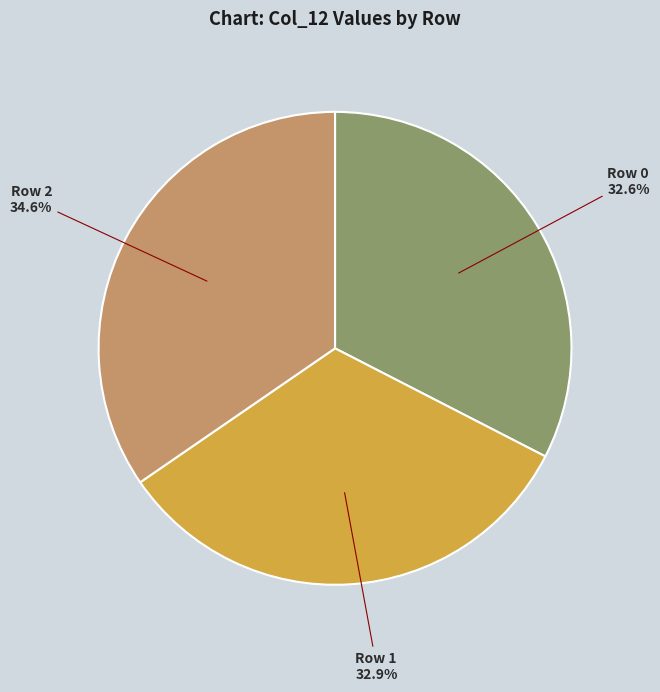

To the nearest percent, what is the average slice percentage?

33%